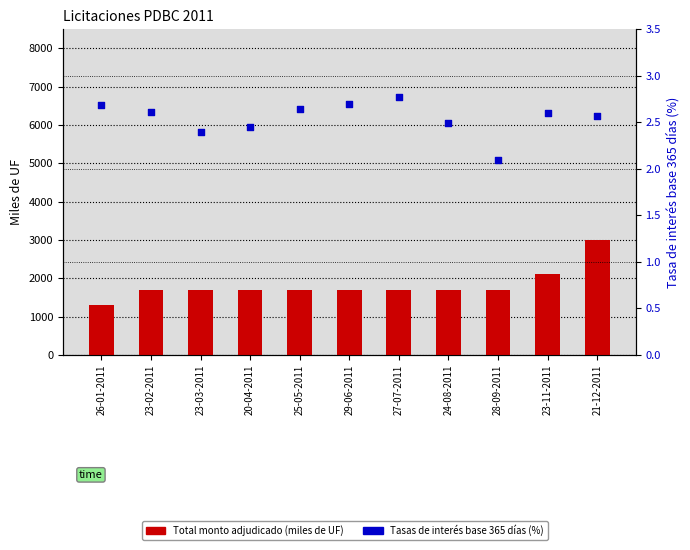

Which series contains the lowest Y value?

Tasas de interés base 365 días (%)